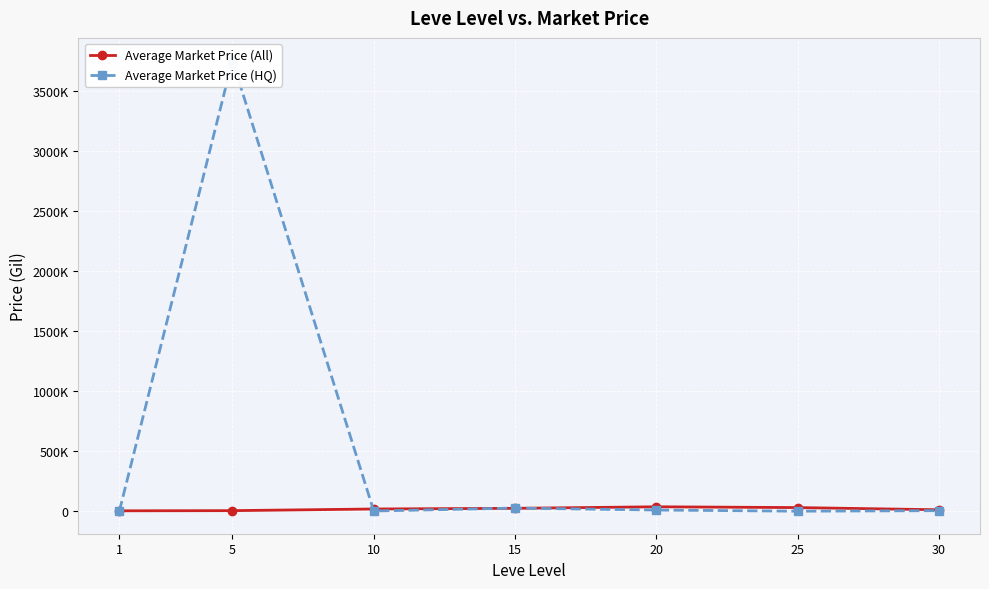

List the labels in order of Average Market Price (All) value, largest first.

20, 25, 15, 10, 30, 5, 1